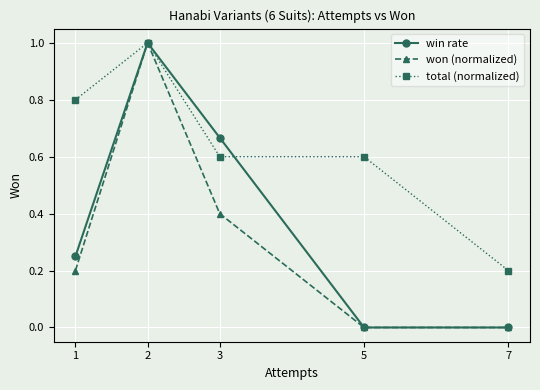

True or false: total (normalized) has a value of 0.8 at 3.

False